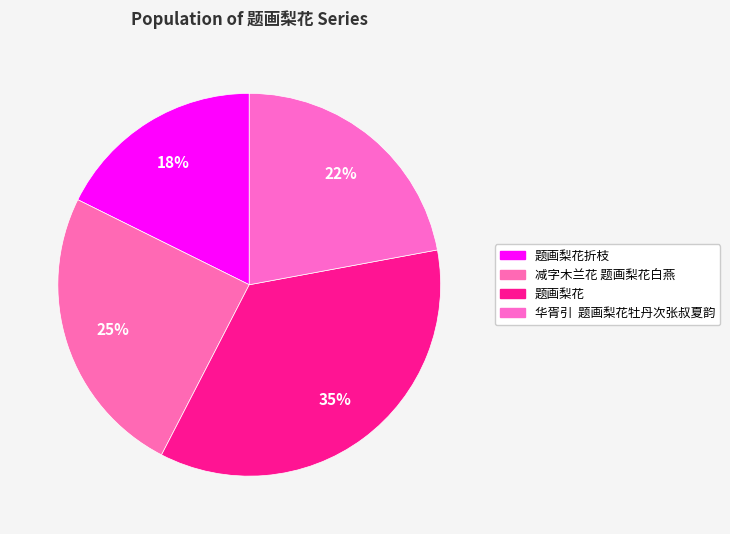

Does any single category account for the majority?

No